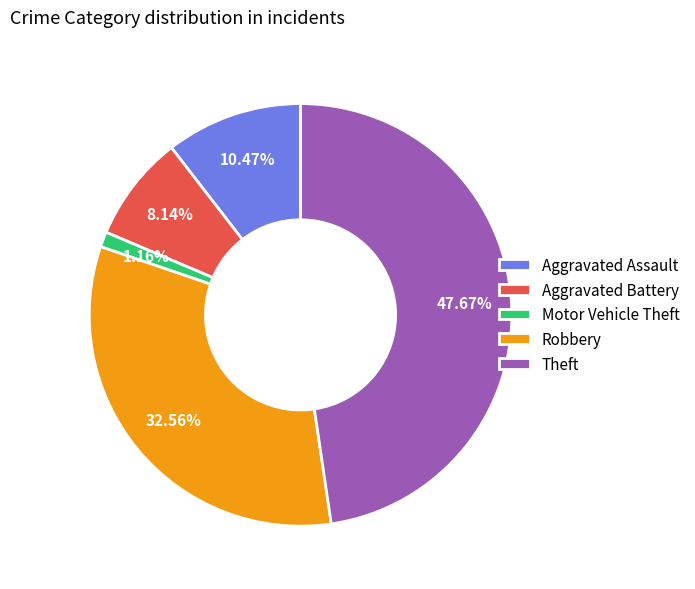

Between Motor Vehicle Theft and Theft, which is larger?

Theft